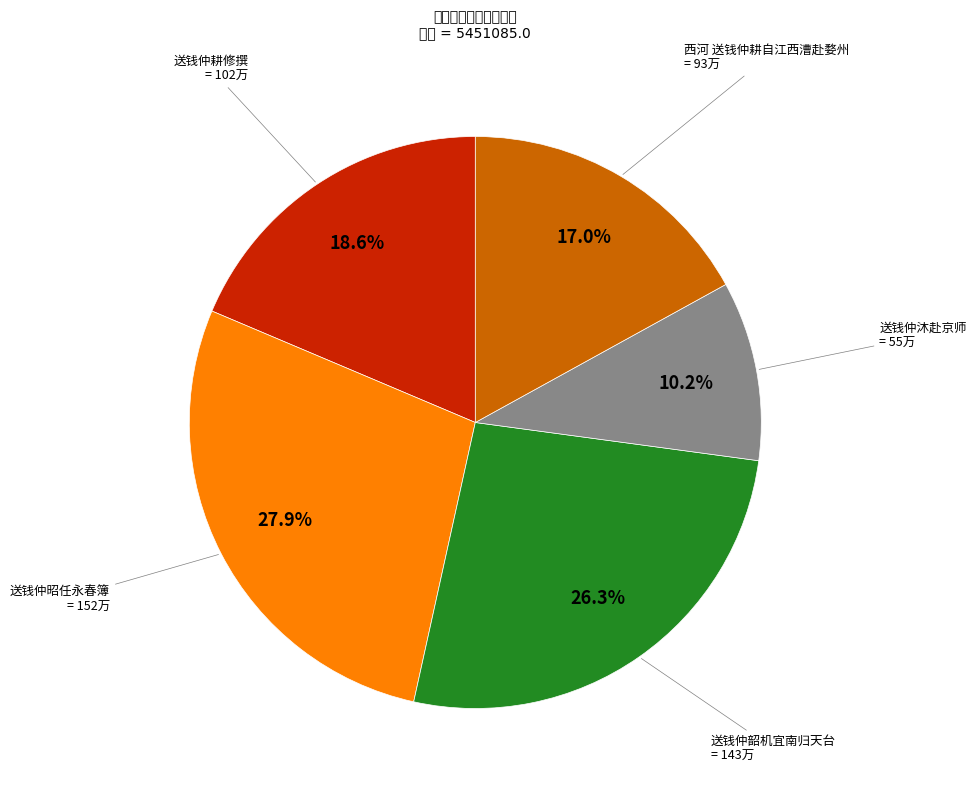

Is there a majority slice in this chart?

No